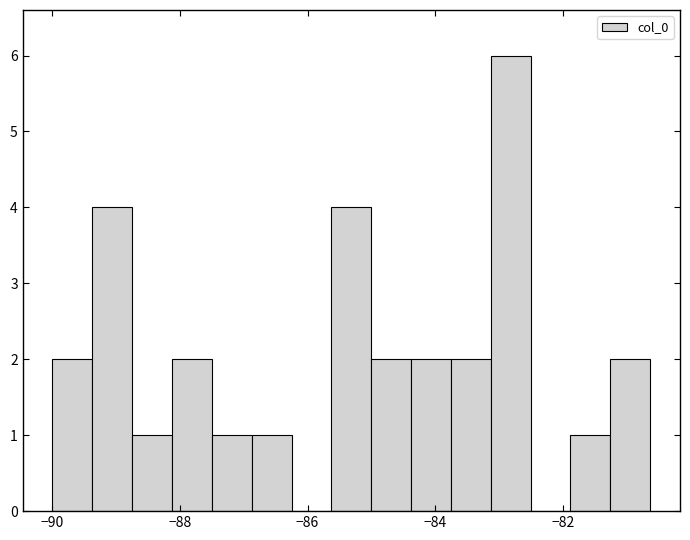

Around what value on the x-axis is the tallest bar? Give the approximate position of its centre, as read against the axis.

-82.8